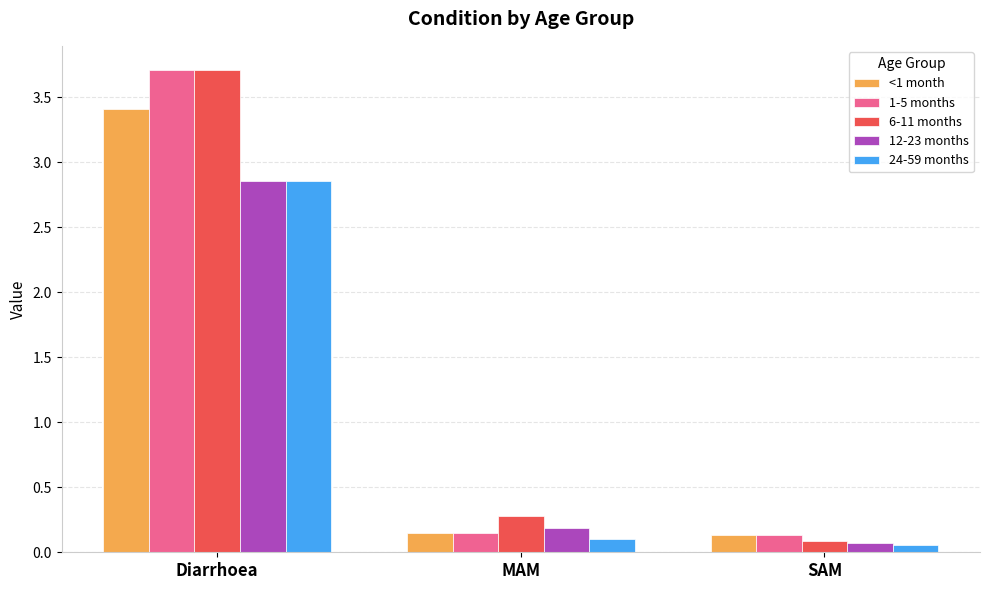

What is the average value of the <1 month series?

1.2